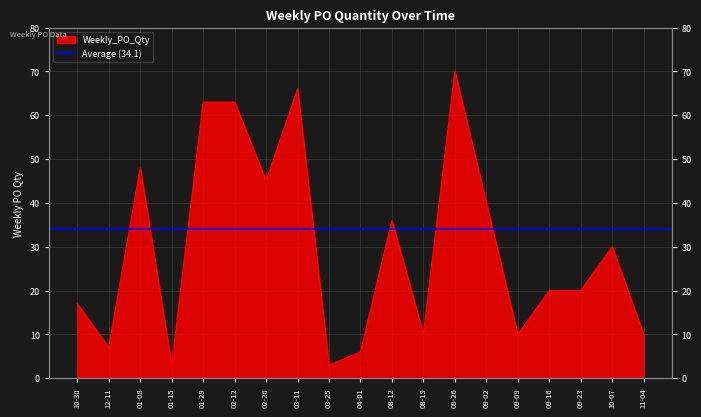

Reading left to right, transcribe all the data shown in this chart.

17	7	48	3	63	63	45	66	3	6	36	10	70	40	10	20	20	30	10